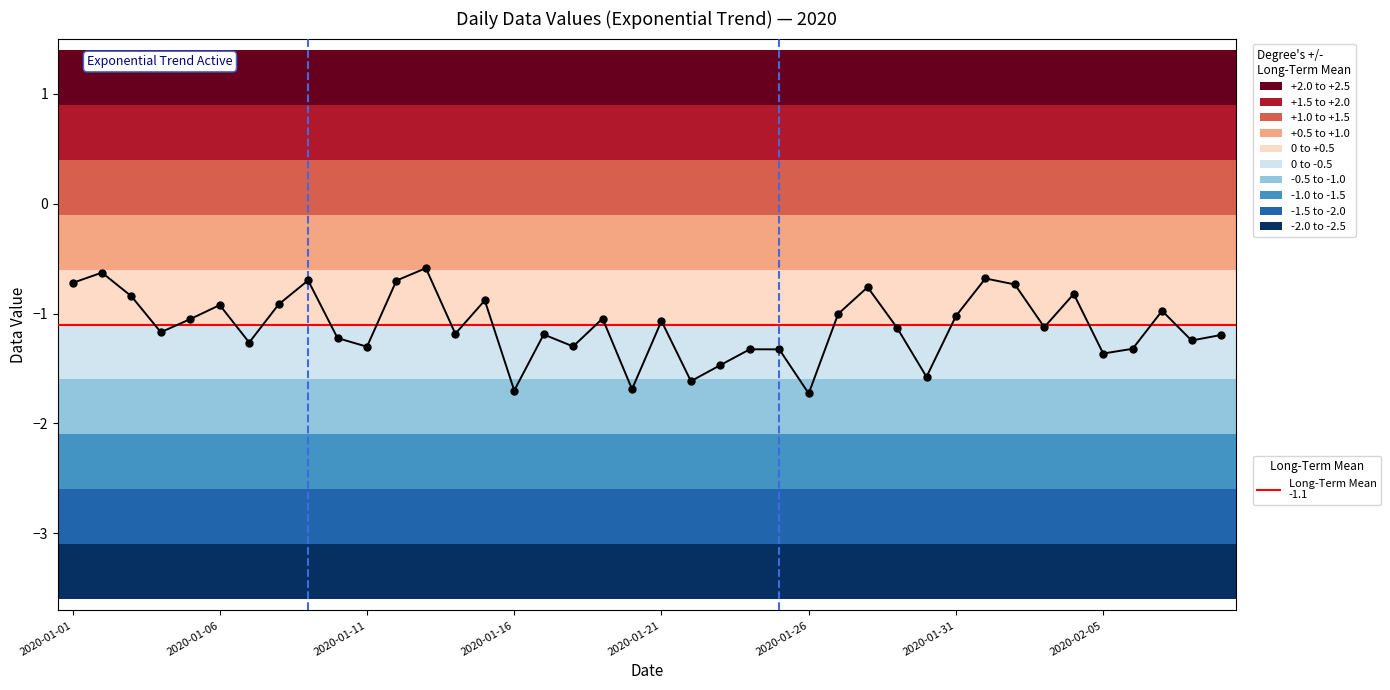

Reading right to left, what are all the values shown in this chart?

2020-02-09=-1.2	2020-02-08=-1.2	2020-02-07=-1.0	2020-02-06=-1.3	2020-02-05=-1.4	2020-02-04=-0.8	2020-02-03=-1.1	2020-02-02=-0.7	2020-02-01=-0.7	2020-01-31=-1.0	2020-01-30=-1.6	2020-01-29=-1.1	2020-01-28=-0.8	2020-01-27=-1.0	2020-01-26=-1.7	2020-01-25=-1.3	2020-01-24=-1.3	2020-01-23=-1.5	2020-01-22=-1.6	2020-01-21=-1.1	2020-01-20=-1.7	2020-01-19=-1.0	2020-01-18=-1.3	2020-01-17=-1.2	2020-01-16=-1.7	2020-01-15=-0.9	2020-01-14=-1.2	2020-01-13=-0.6	2020-01-12=-0.7	2020-01-11=-1.3	2020-01-10=-1.2	2020-01-09=-0.7	2020-01-08=-0.9	2020-01-07=-1.3	2020-01-06=-0.9	2020-01-05=-1.1	2020-01-04=-1.2	2020-01-03=-0.8	2020-01-02=-0.6	2020-01-01=-0.7